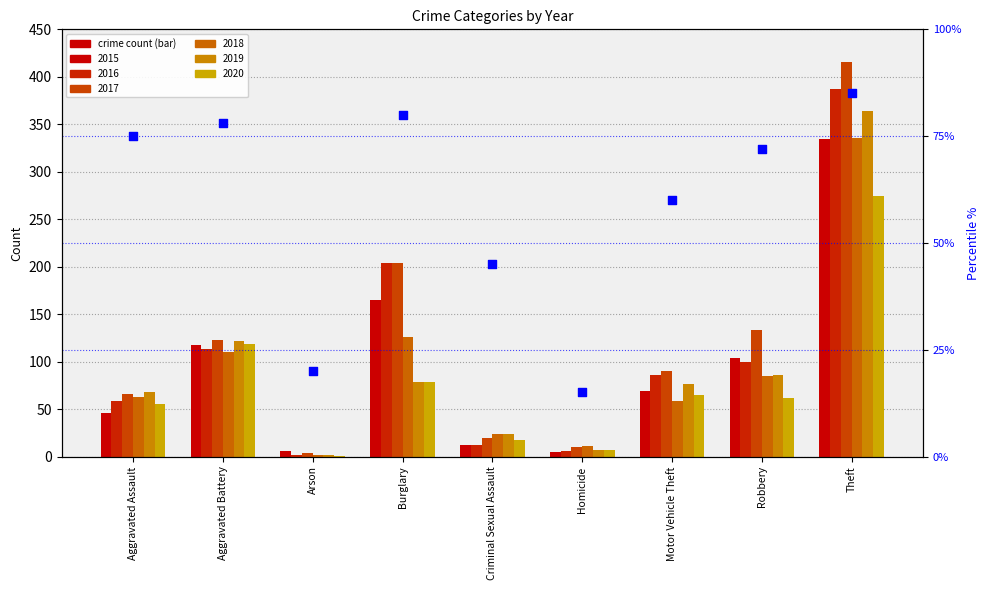

What is the change in value from Burglary to Homicide?

-65